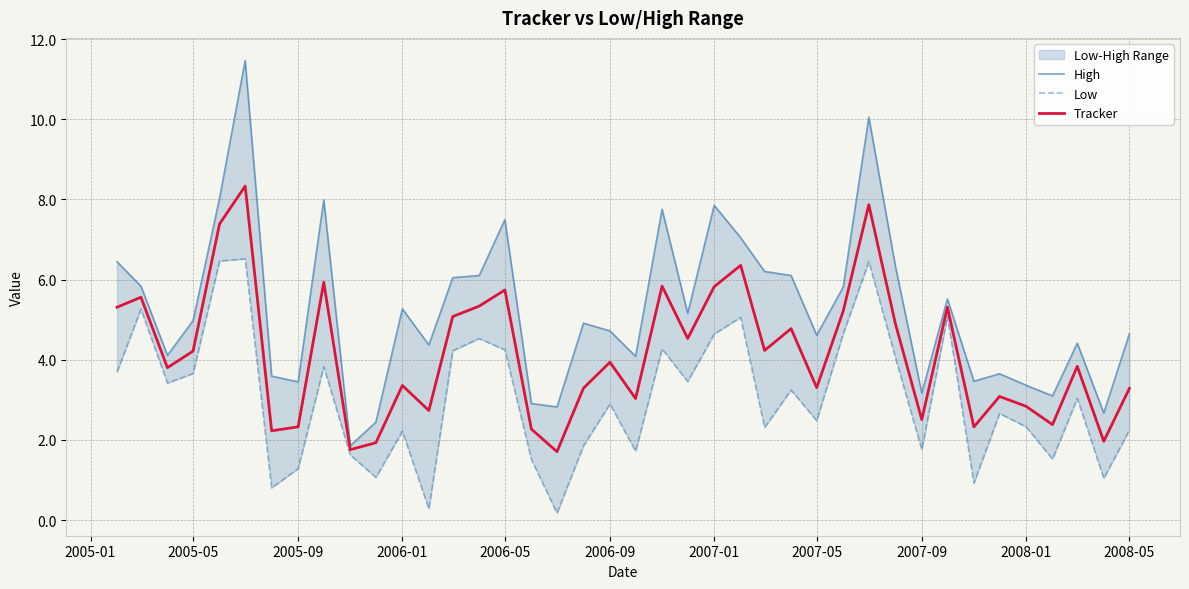

Is it true that Tracker equals 0.8 at 2006-01?

False